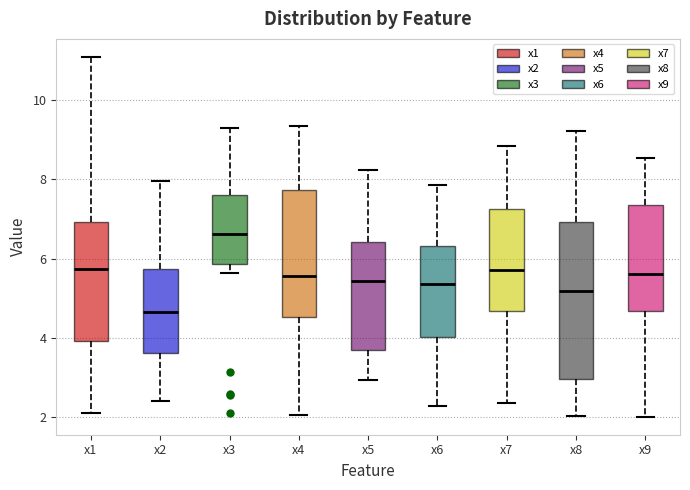

Reading left to right, transcribe this box plot: for each box, give where its median line is, the range the box spans, and where its two whiskers end, as read against the y-axis. The values are not printed on the chart, so give them approximately, as read against the axis.

x1: median 5.8, box 4.0 to 7.0, whiskers 2.0 to 11.0
x2: median 4.6, box 3.6 to 5.8, whiskers 2.4 to 8.0
x3: median 6.6, box 5.8 to 7.6, whiskers 5.6 to 9.4
x4: median 5.6, box 4.6 to 7.8, whiskers 2.0 to 9.4
x5: median 5.4, box 3.6 to 6.4, whiskers 3.0 to 8.2
x6: median 5.4, box 4.0 to 6.4, whiskers 2.2 to 7.8
x7: median 5.8, box 4.6 to 7.2, whiskers 2.4 to 8.8
x8: median 5.2, box 3.0 to 7.0, whiskers 2.0 to 9.2
x9: median 5.6, box 4.6 to 7.4, whiskers 2.0 to 8.6